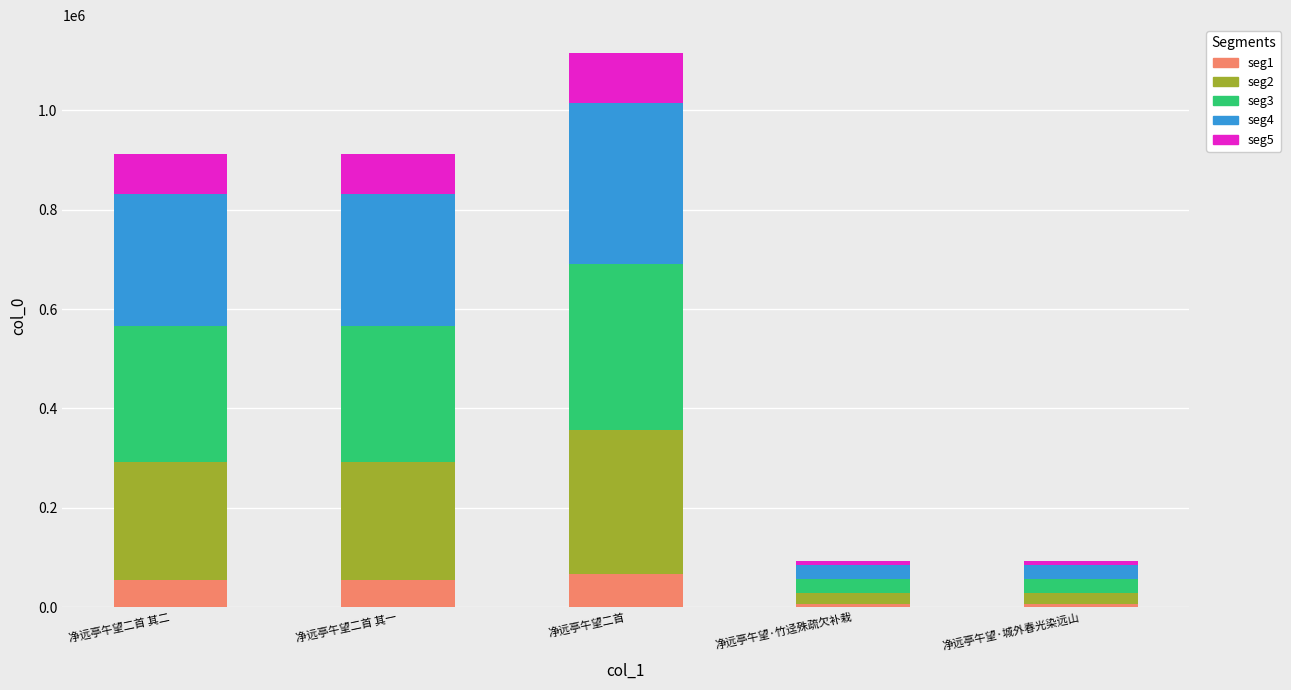

Are the bars grouped side by side (vs. stacked)?

No